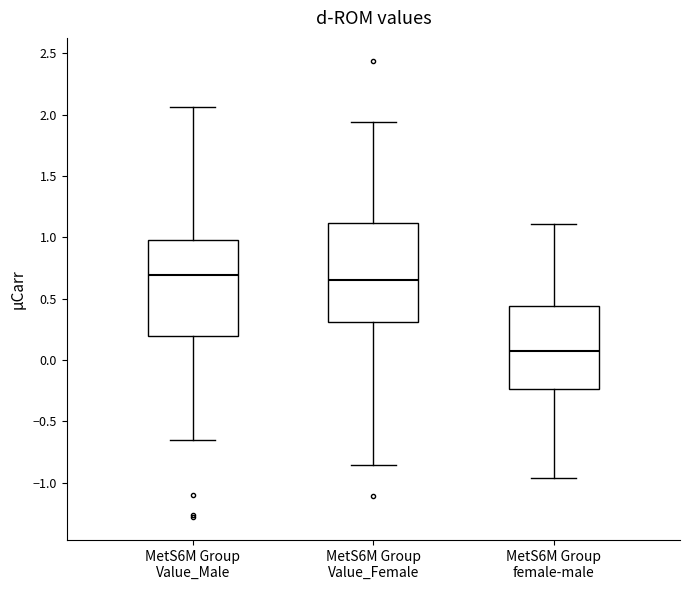

Reading left to right, read every box against the y-axis: the position of its median line, the range the box covers, and the ends of its whiskers. The values are not printed on the chart, so give them approximately, as read against the axis.

MetS6M Group Value_Male: median 0.70, box 0.20 to 1.00, whiskers -0.65 to 2.05
MetS6M Group Value_Female: median 0.65, box 0.30 to 1.10, whiskers -0.85 to 1.95
MetS6M Group female-male: median 0.05, box -0.25 to 0.45, whiskers -0.95 to 1.10